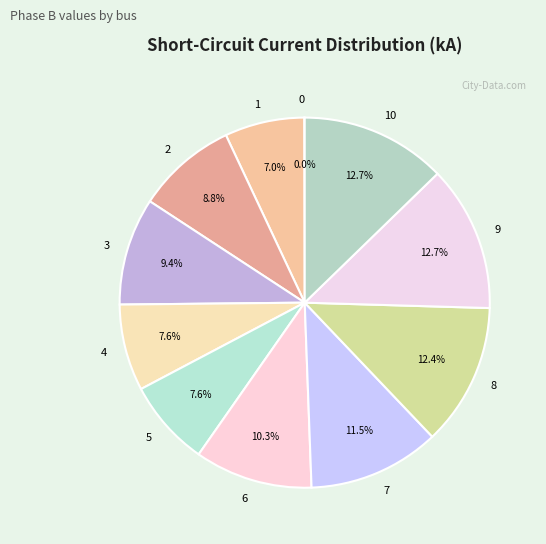

How much of the chart is everything except 2?

91.2%